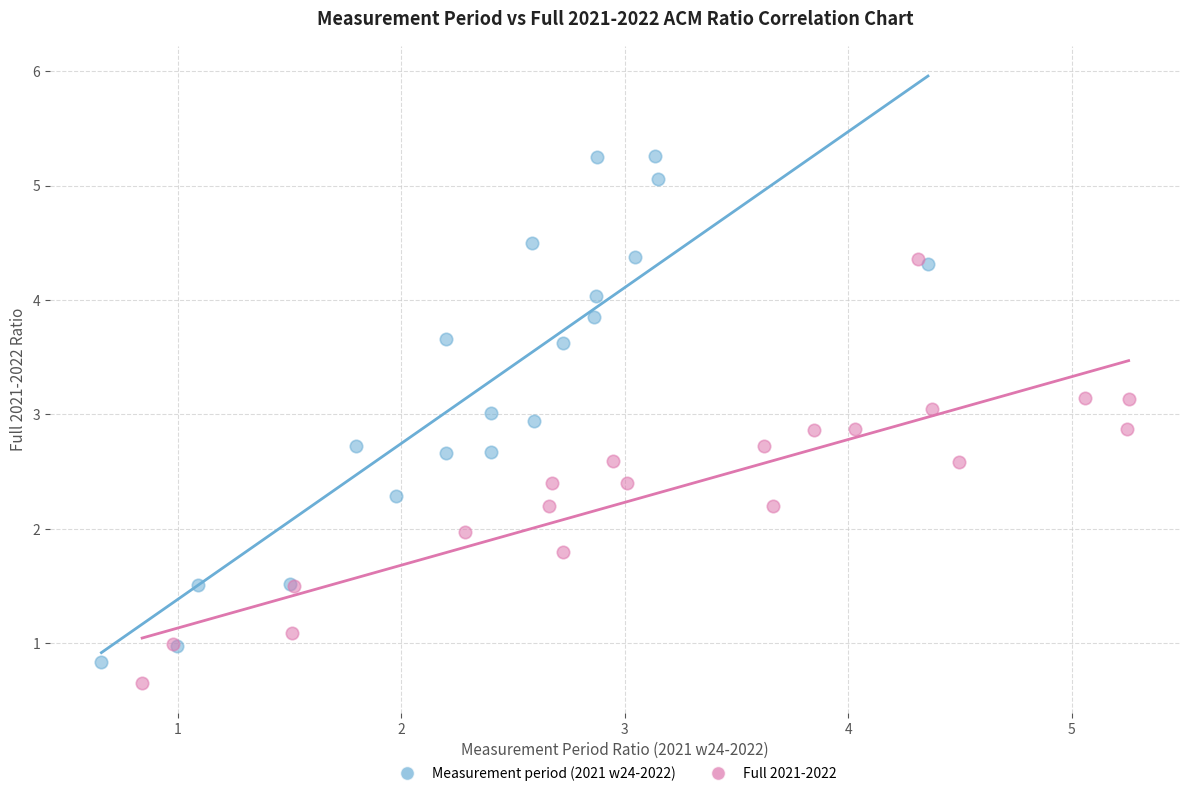

Which series contains the highest Y value?

Measurement period (2021 w24-2022)